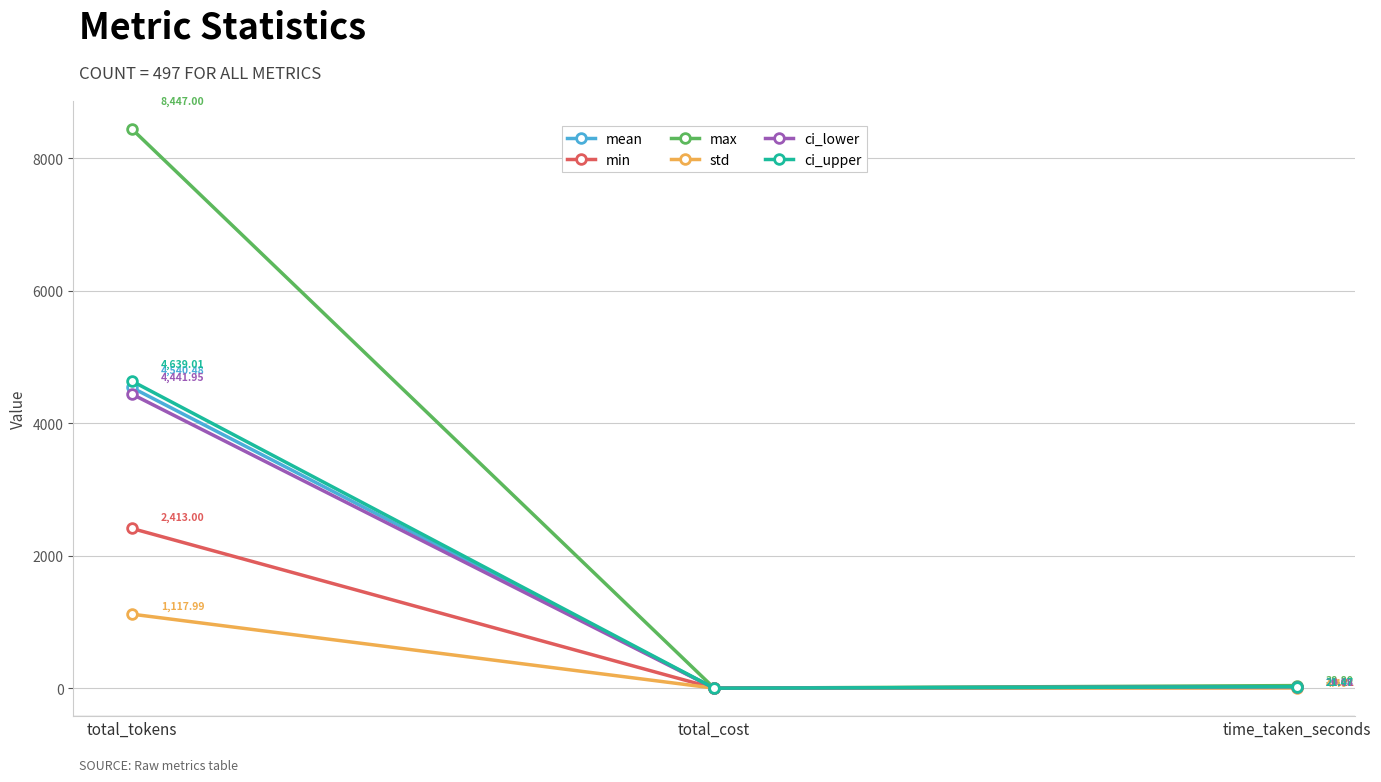

How many data points in mean are above 21?

2